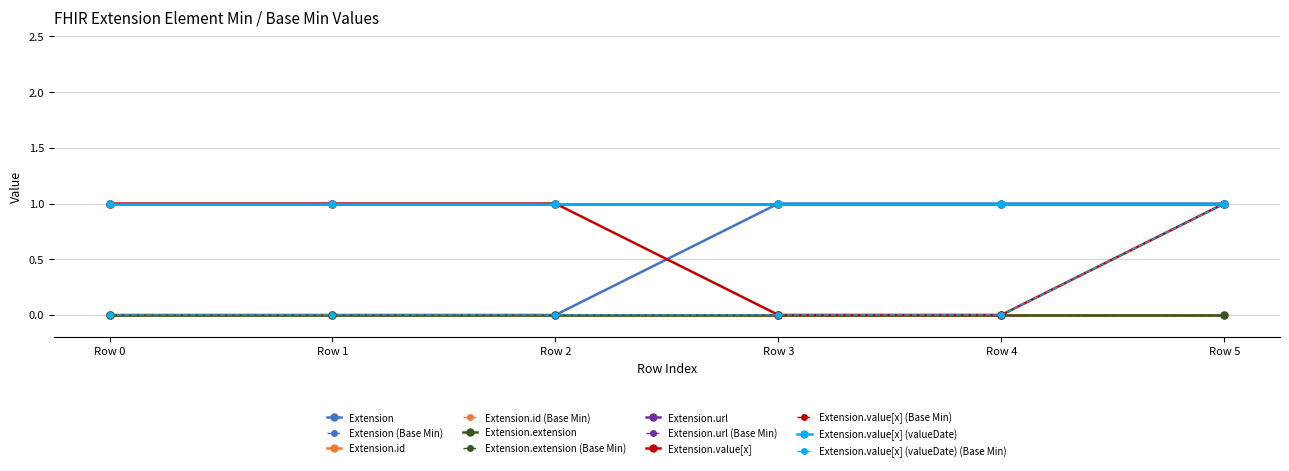

Is this an area chart (filled region under the line)?

No